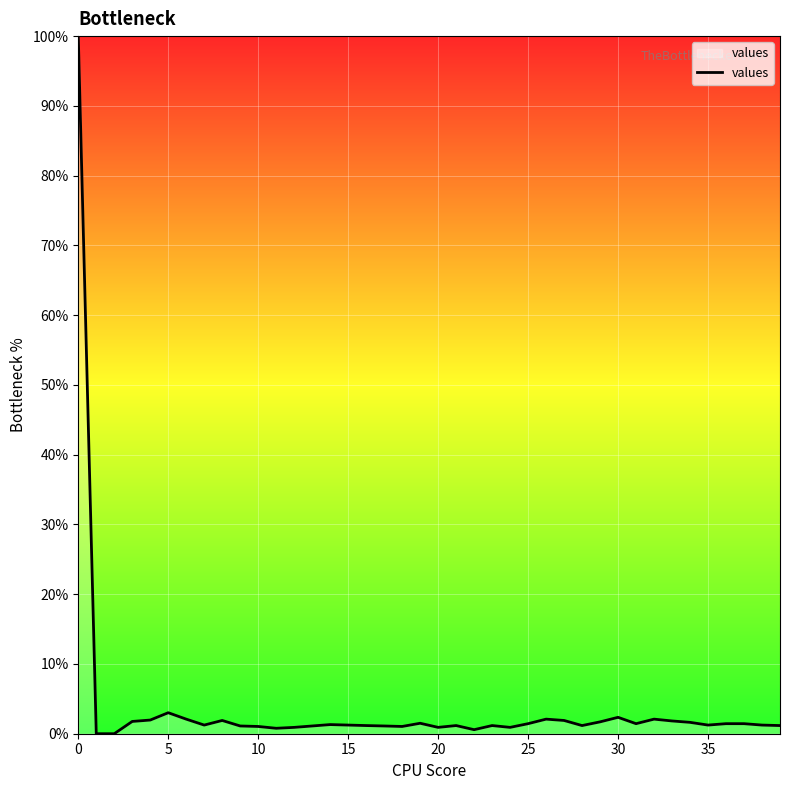

What is the greatest value displayed?

100.0